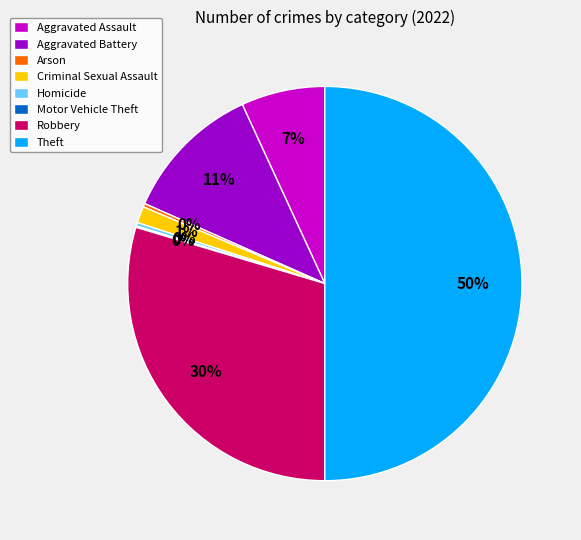

Do Homicide and Robbery together represent more than half of the pie?

No